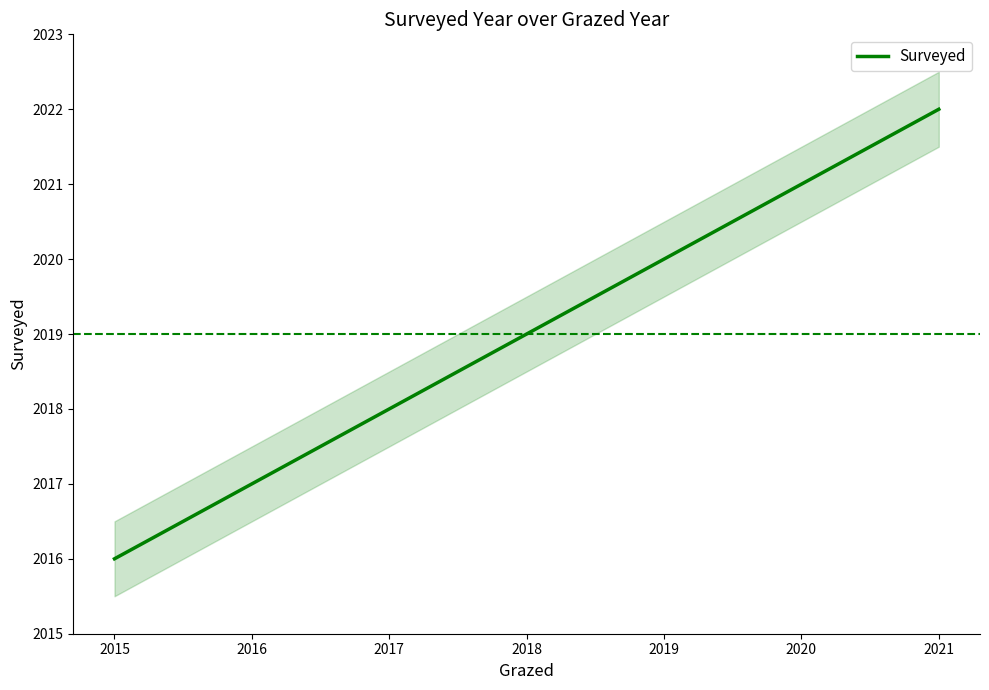

What is the maximum value for Surveyed?

2022